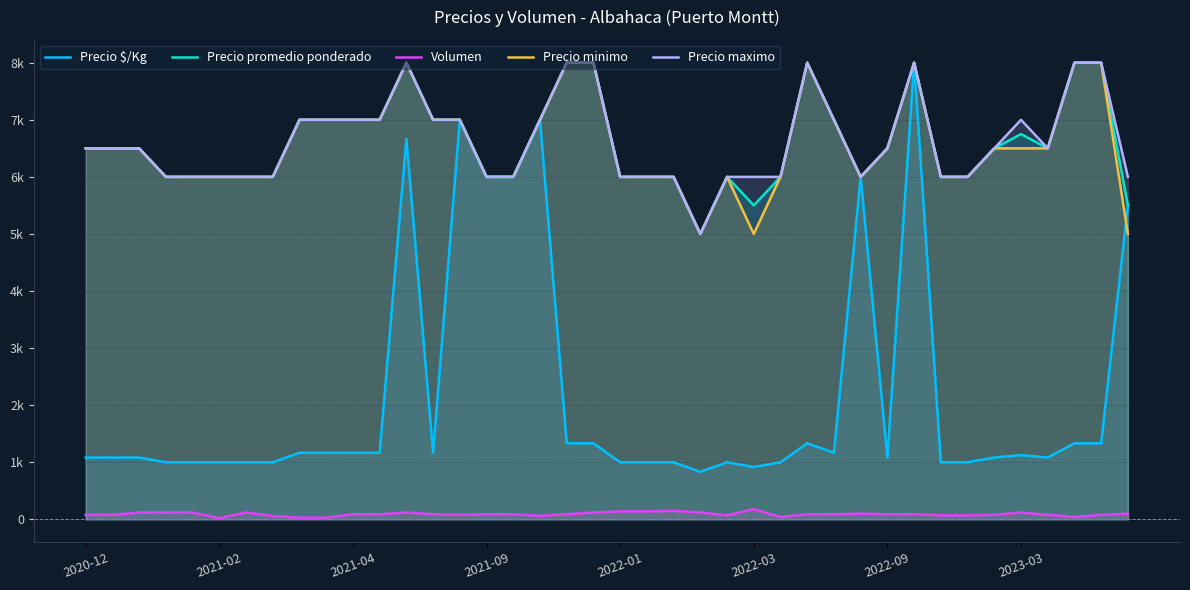

What is the difference between the second highest and minimum values in the Precio minimo series?

3000